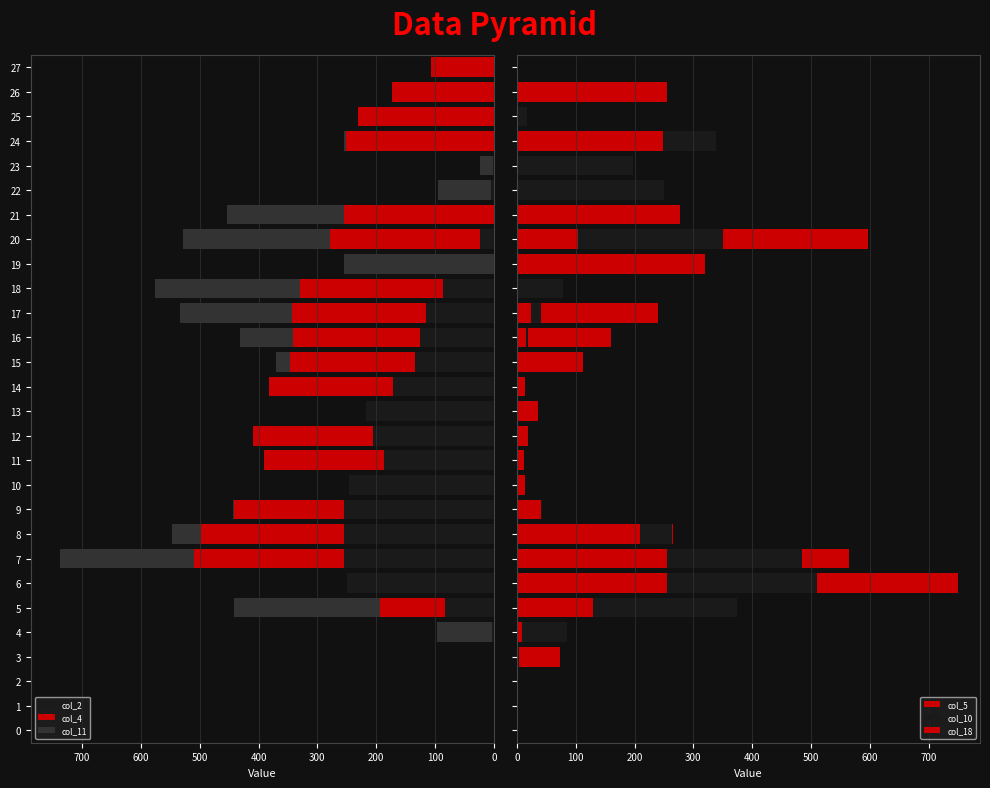

The col_2 series shows 255 at 8. True or false?

True